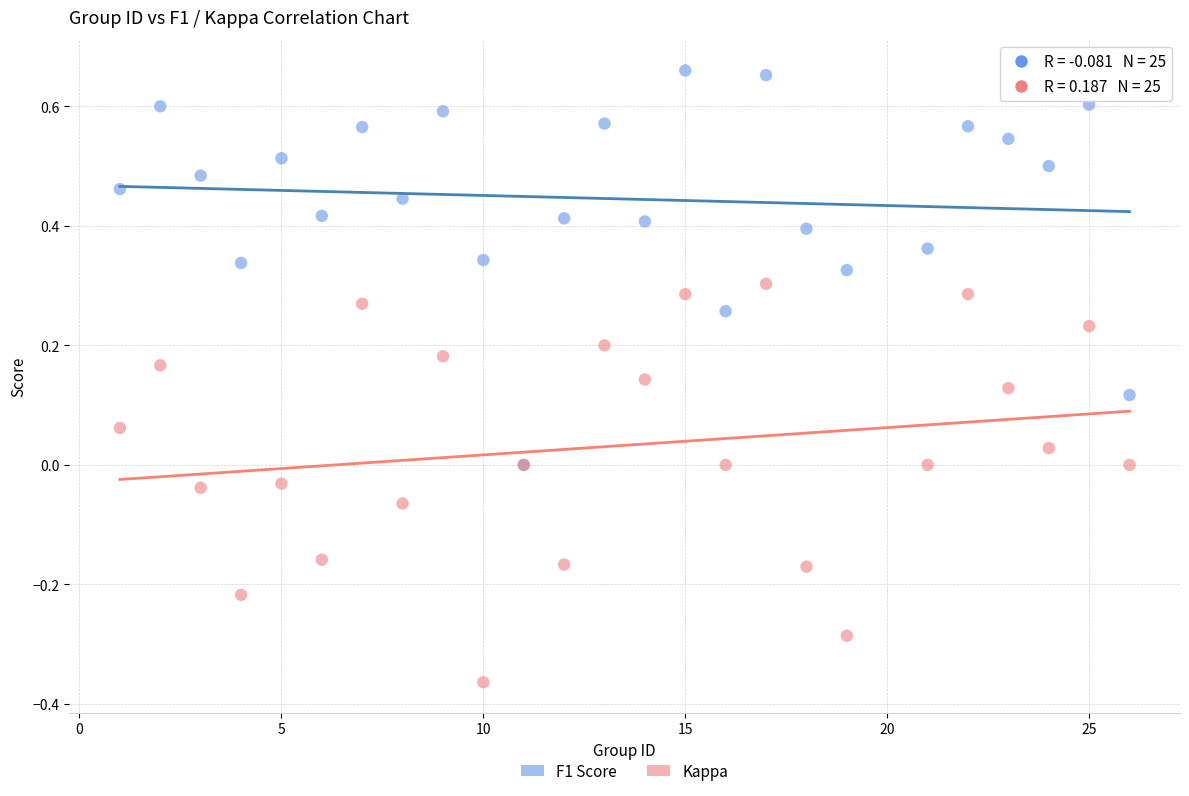

Which series contains the lowest Y value?

Kappa